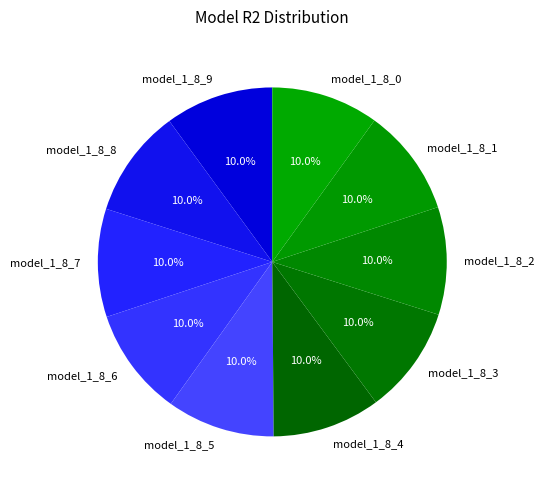

Is there any slice that represents more than half of the pie?

No